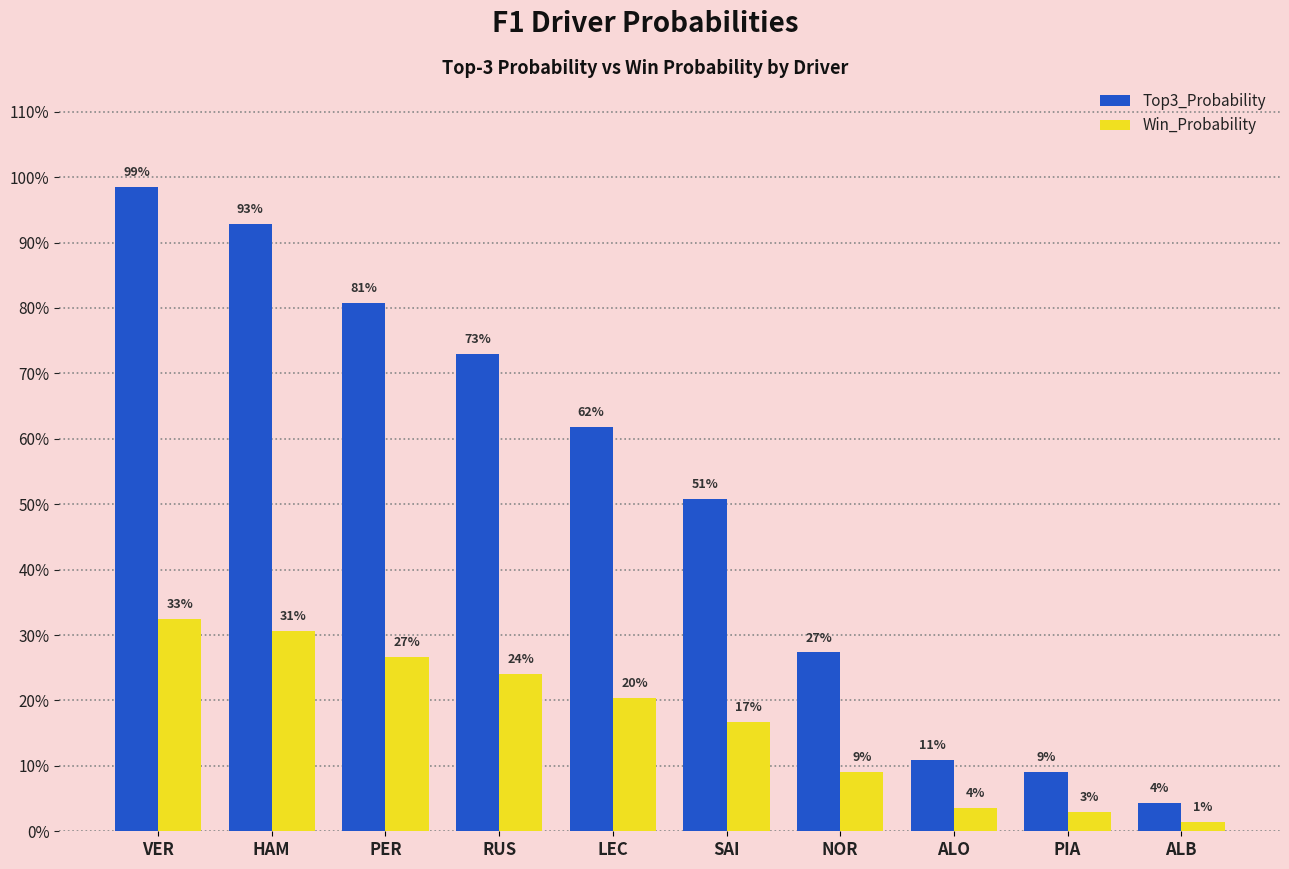

Which category has the lowest value in the Win_Probability series?

ALB